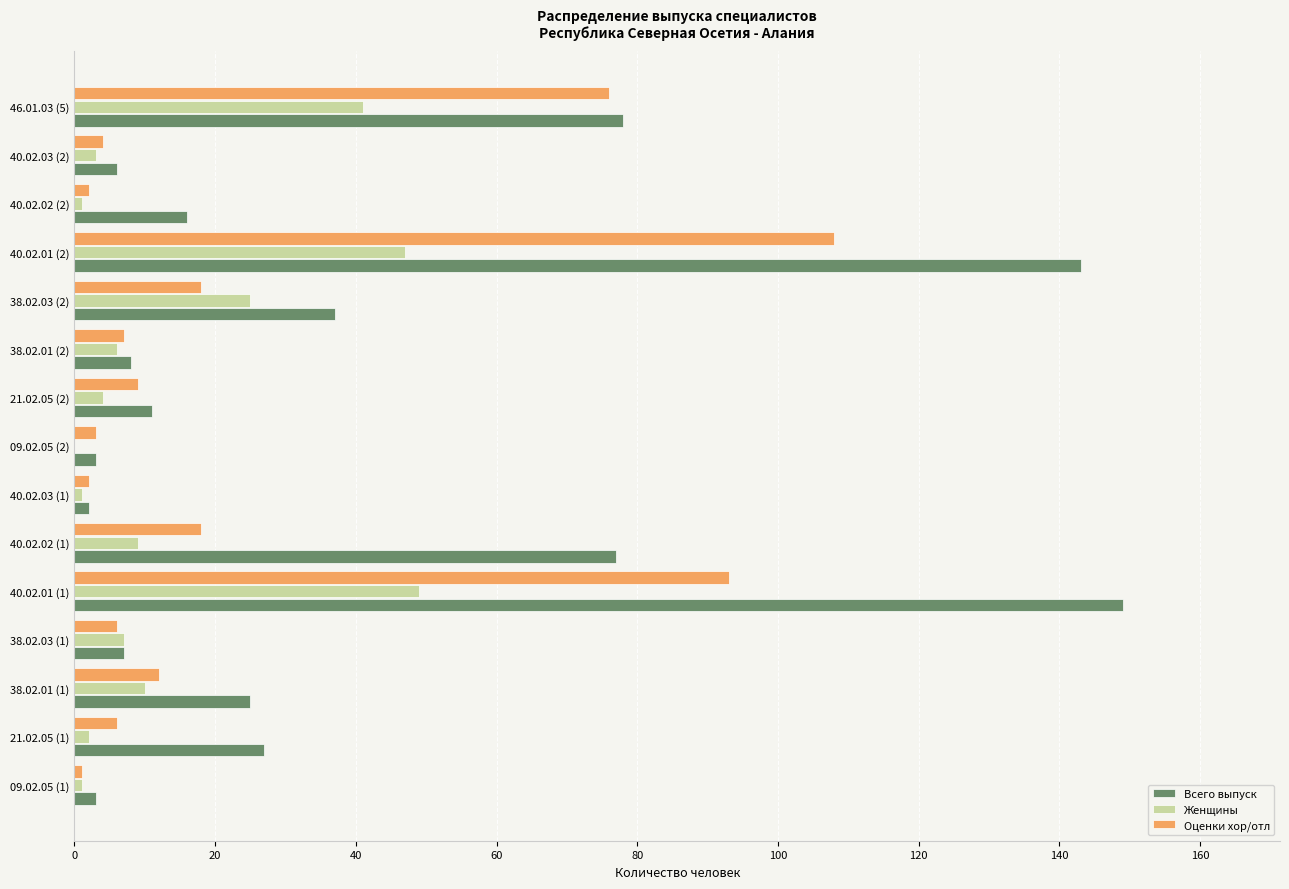

Which category has the highest value in the Оценки хор/отл series?

40.02.01 (2)